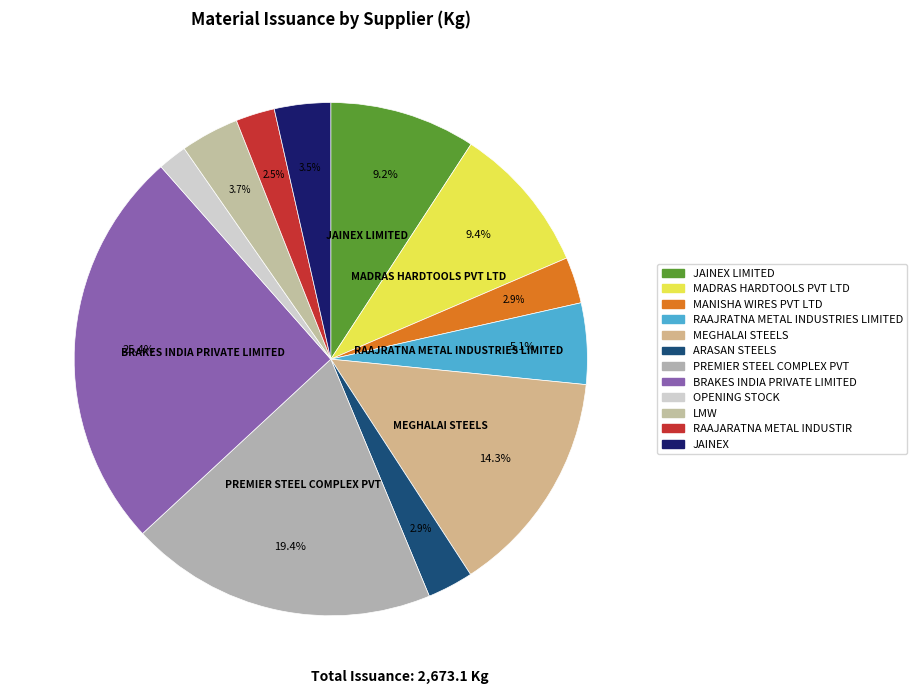

Count the number of slices in the pie.

12